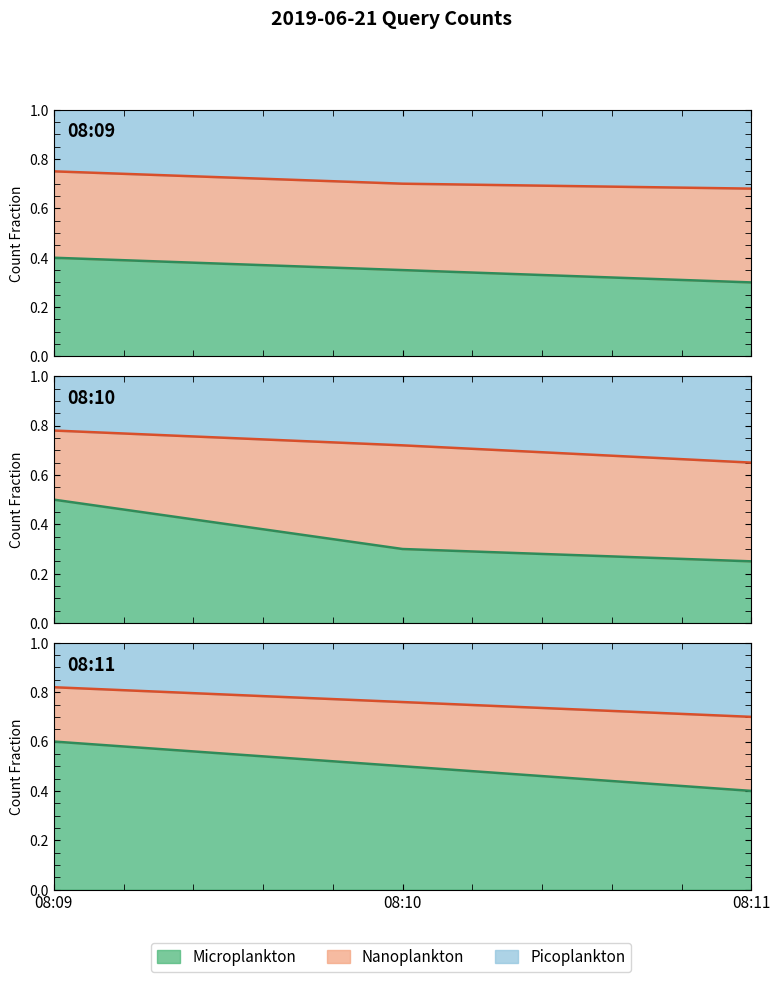

Count the values in the range 0 to 1.

3